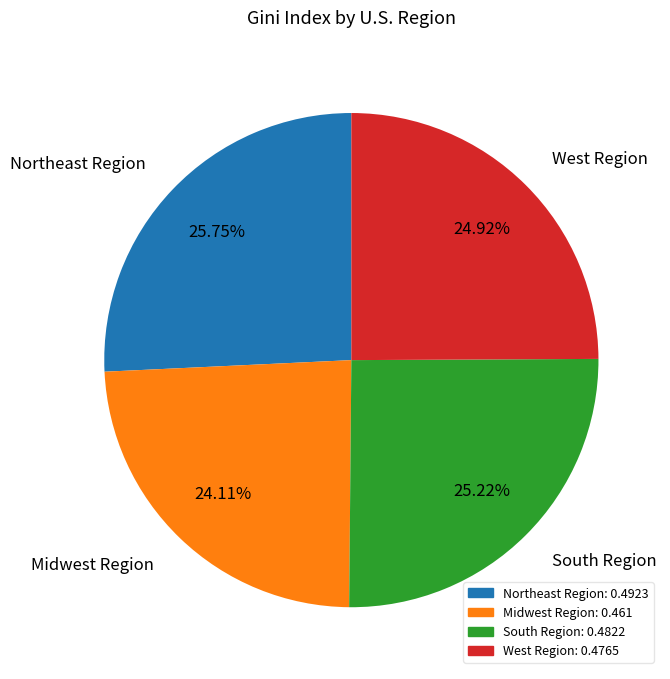

Is there any slice that represents more than half of the pie?

No